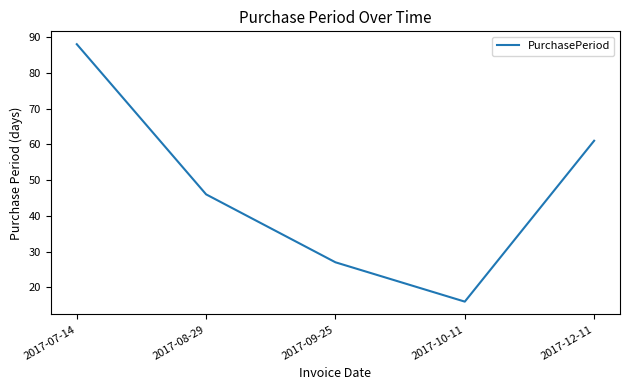

Reading left to right, list all the values displayed in this chart.

88	46	27	16	61